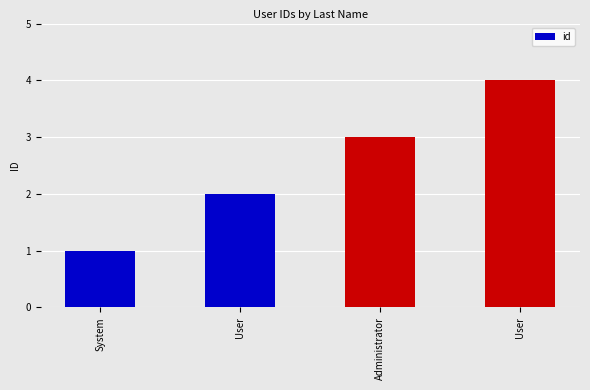

What is the minimum value shown in the chart?

1